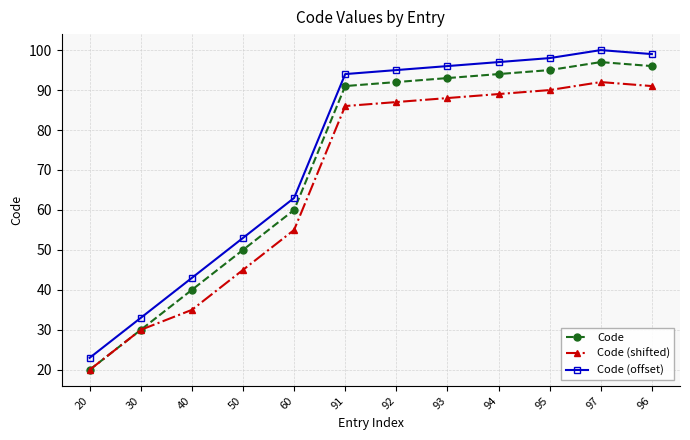

Does the chart display data point markers on the line(s)?

Yes